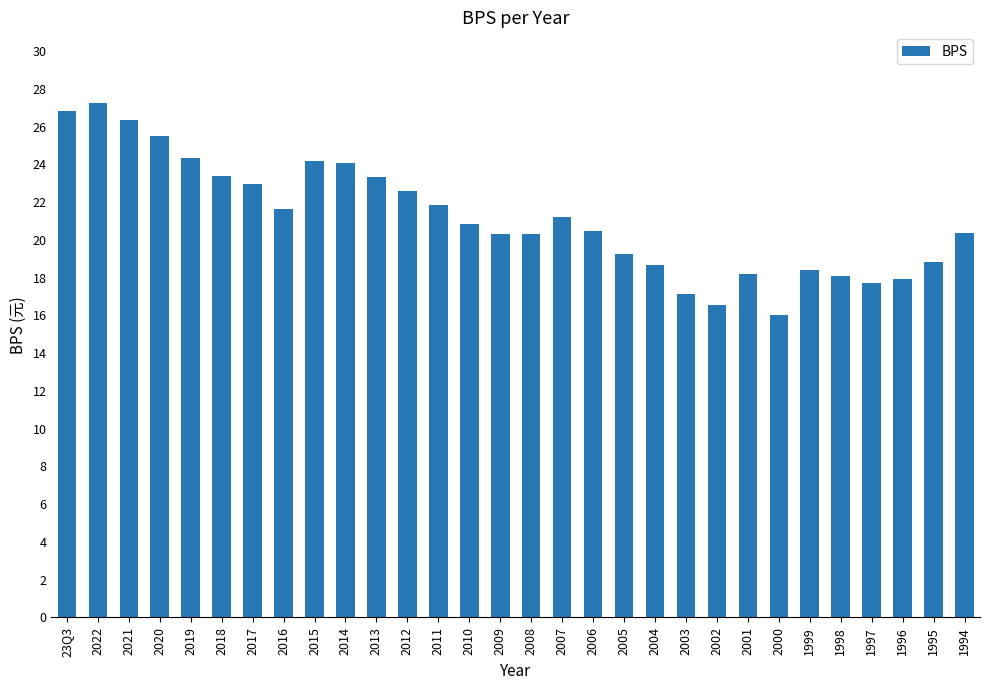

What is the approximate value at 2005?

19.3